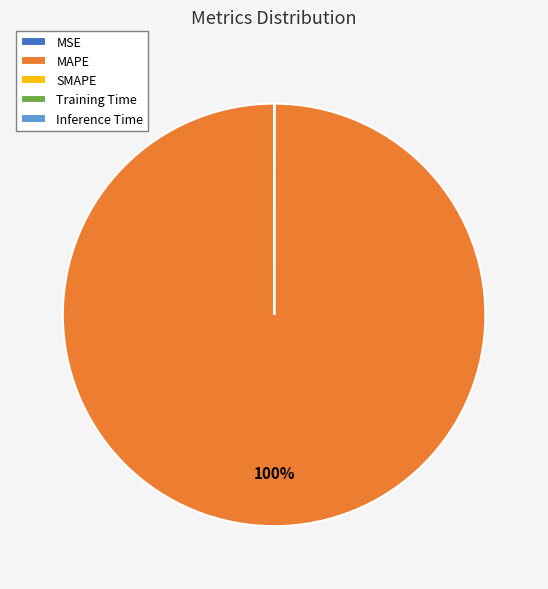

True or false: MAPE accounts for 100% of the total.

True